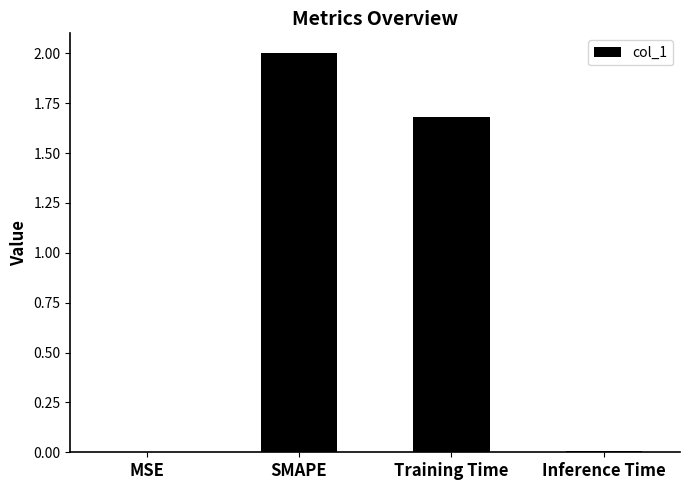

What is the sum of all values?

3.7